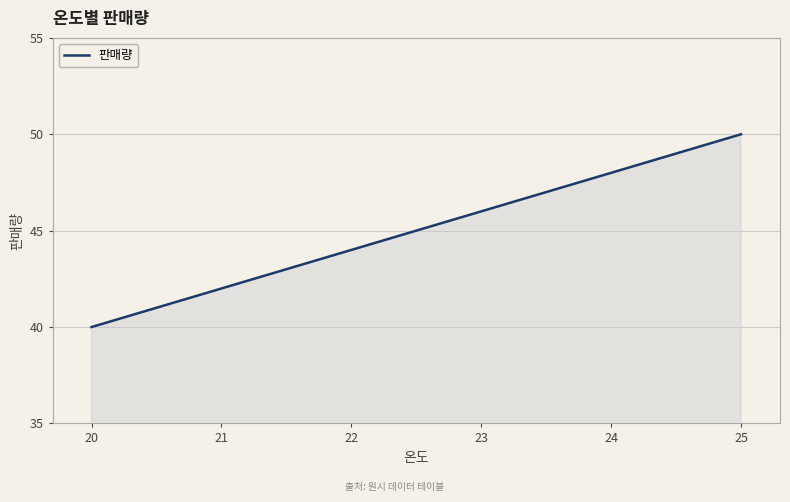

Count the values in the range 42 to 48.

4